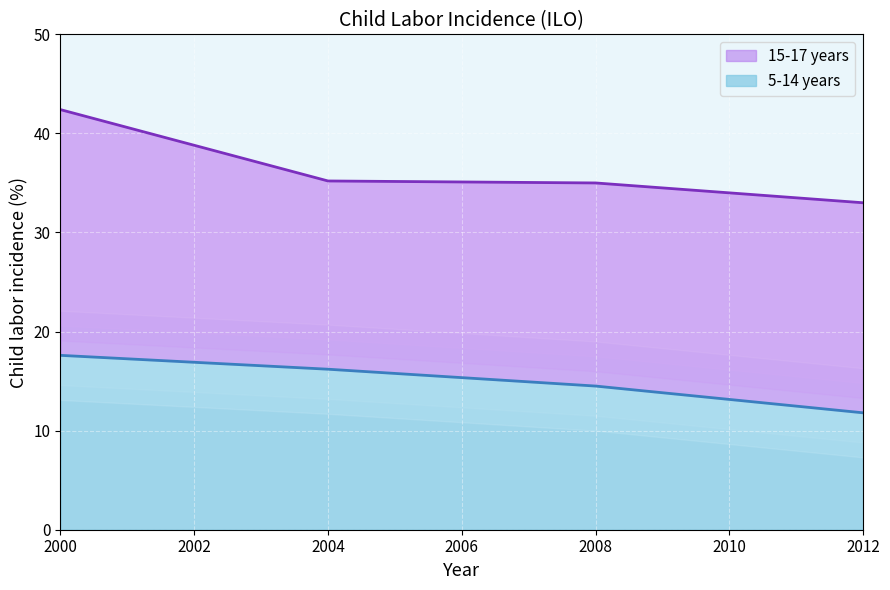

What is the total value across all series at 2004?

51.4